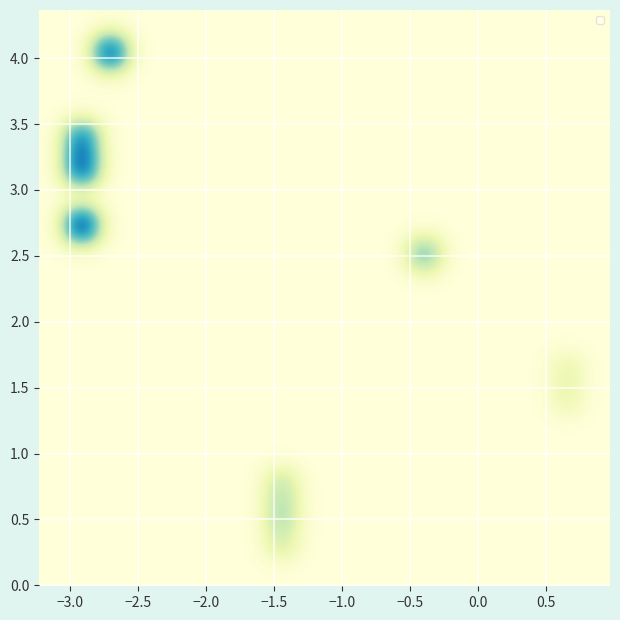

At how many categories does at least one series exceed 0?

5